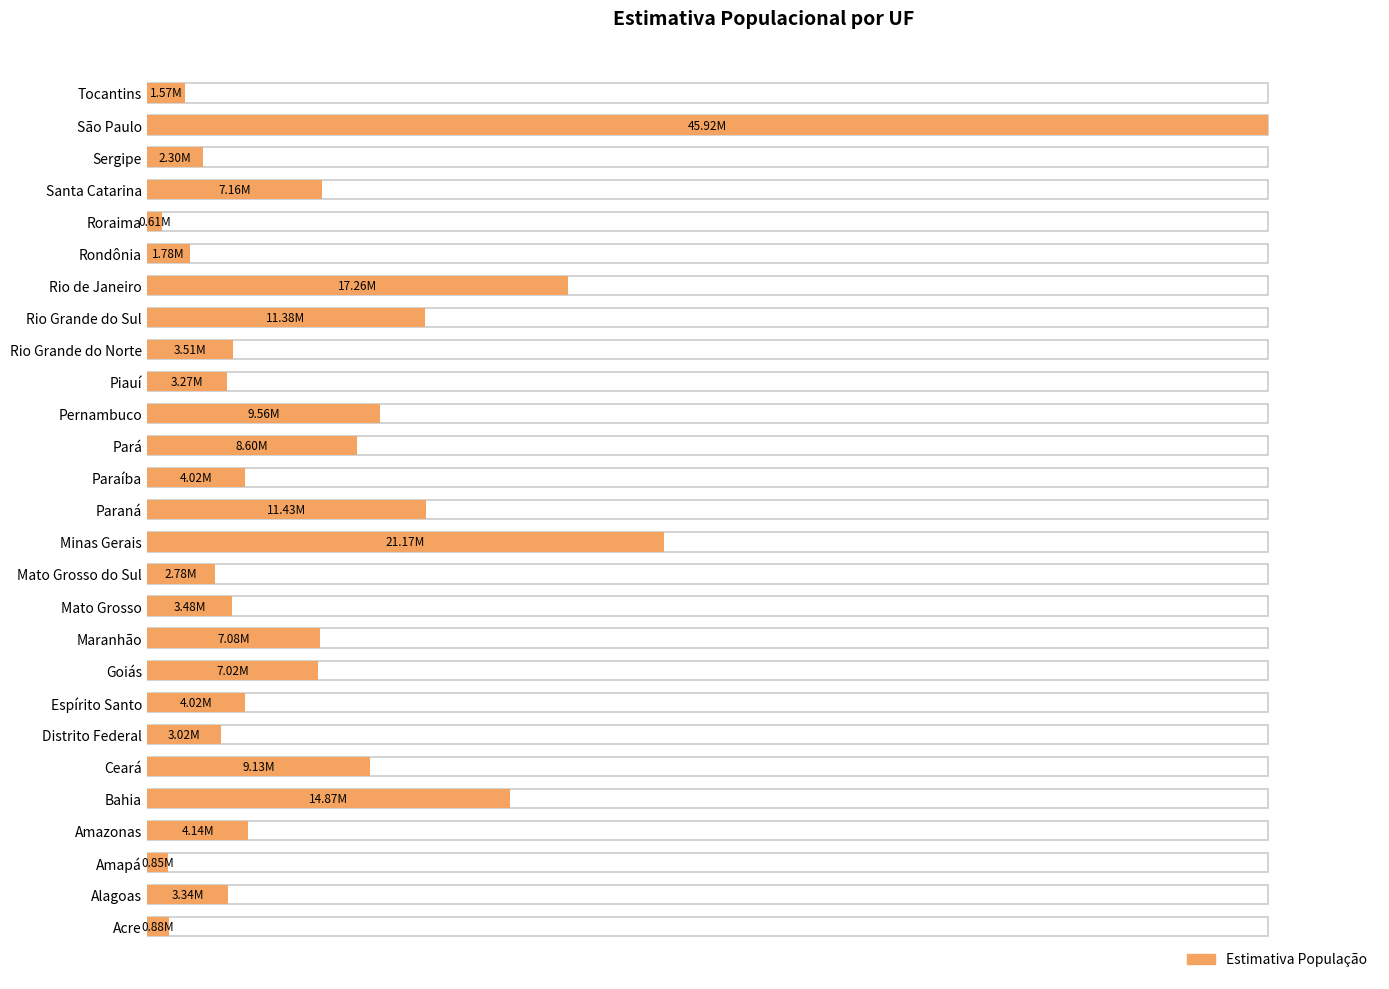

How many categories are shown in the chart?

27